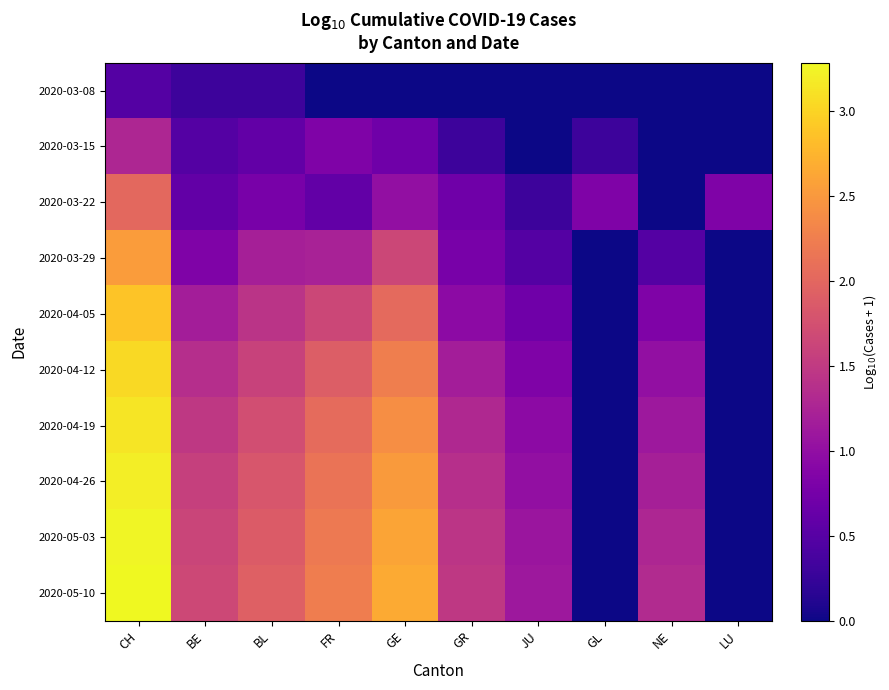

Which category has the lowest value across all series?

FR